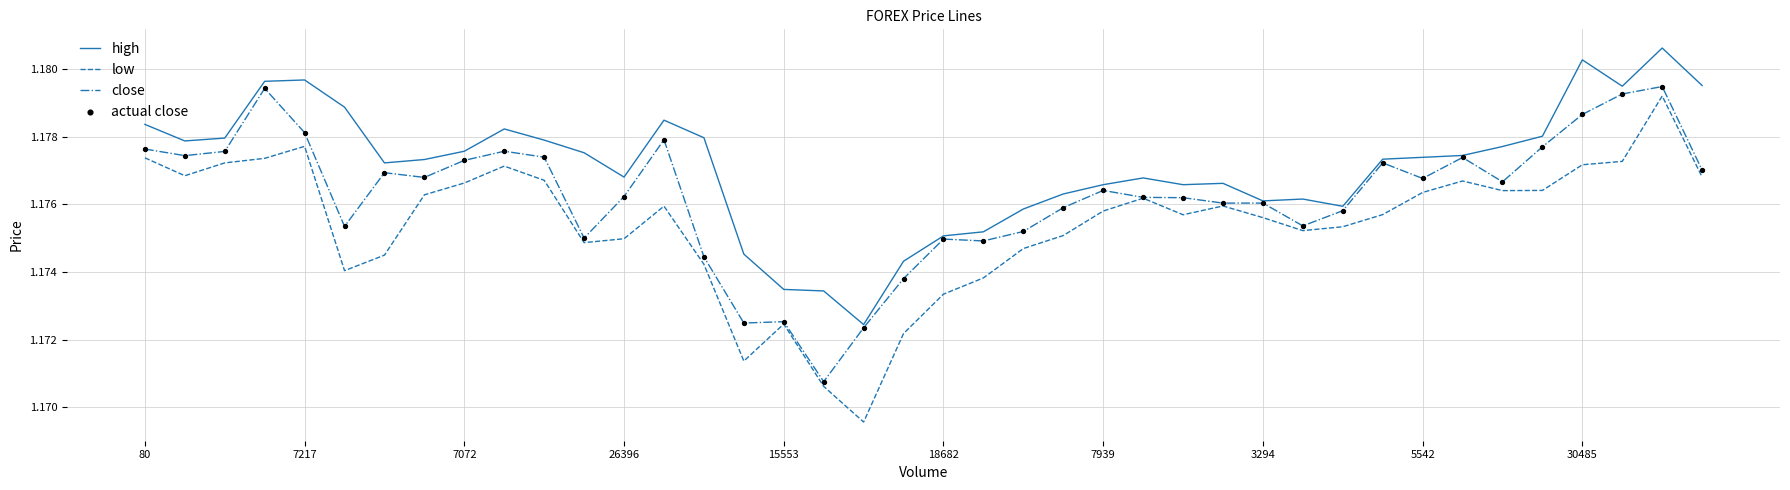

Which series has the widest spread of values?

low